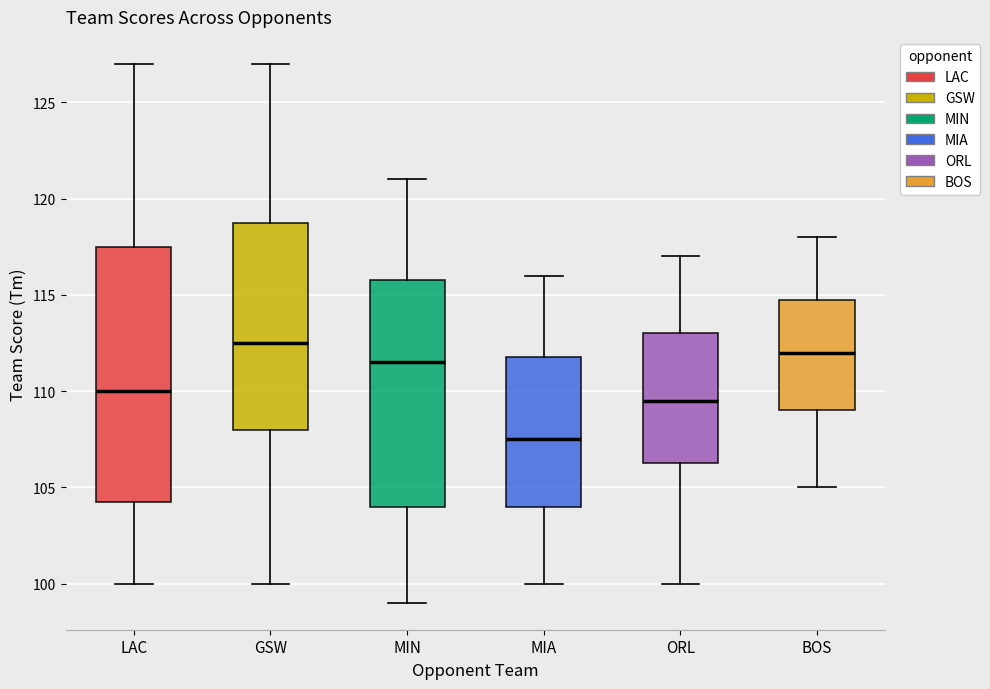

Comparing the boxes themselves (not the whiskers), which one is the tallest?

LAC